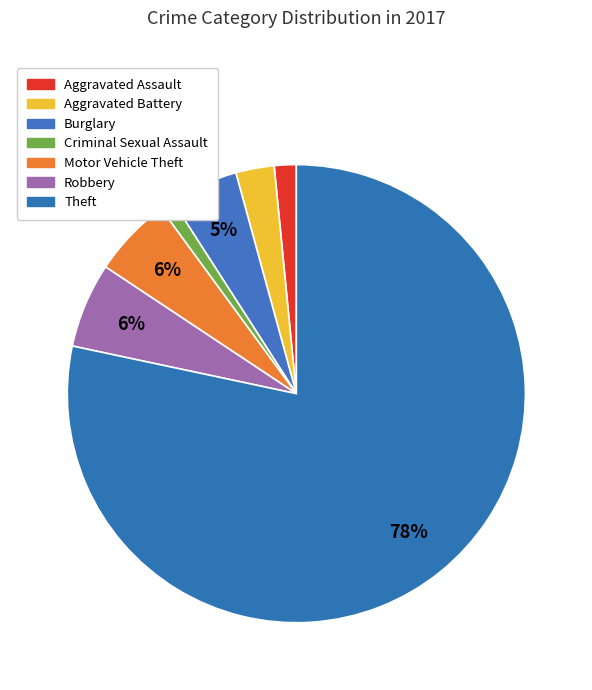

What is the majority slice?

Theft